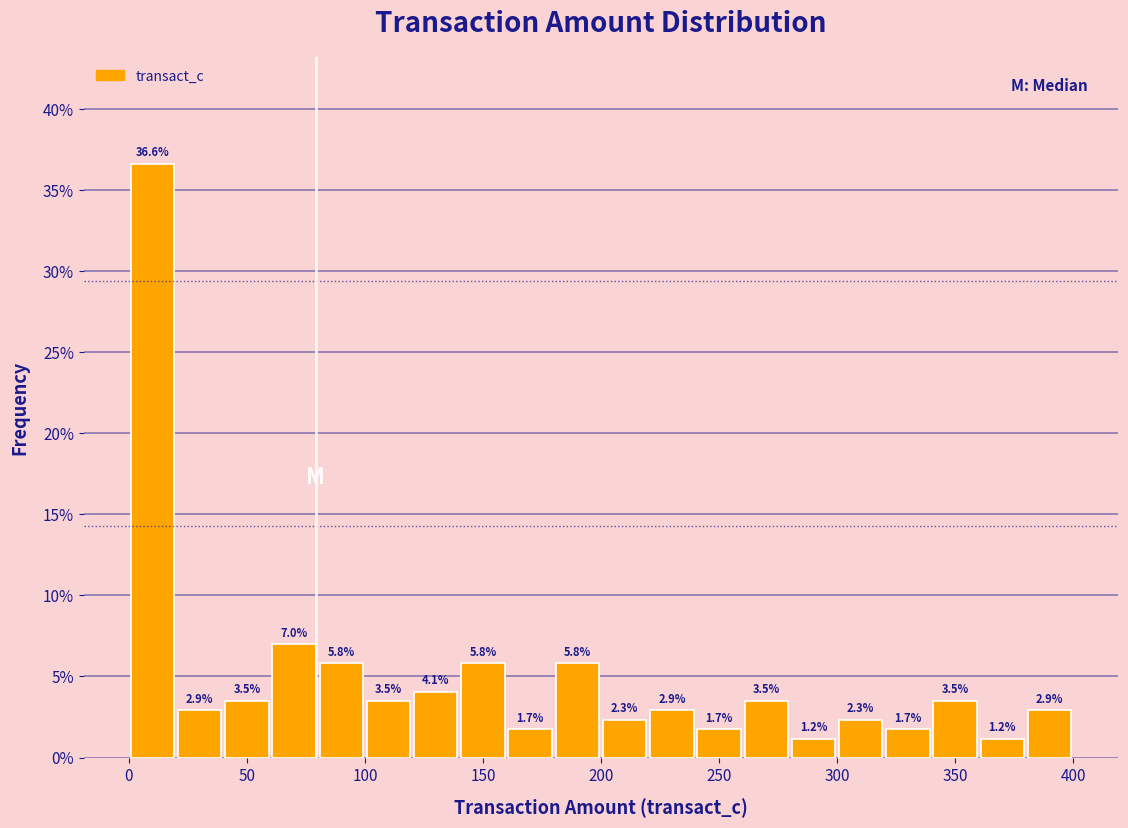

How tall is the bar that spans 240 to 260 on the x-axis?

1.7